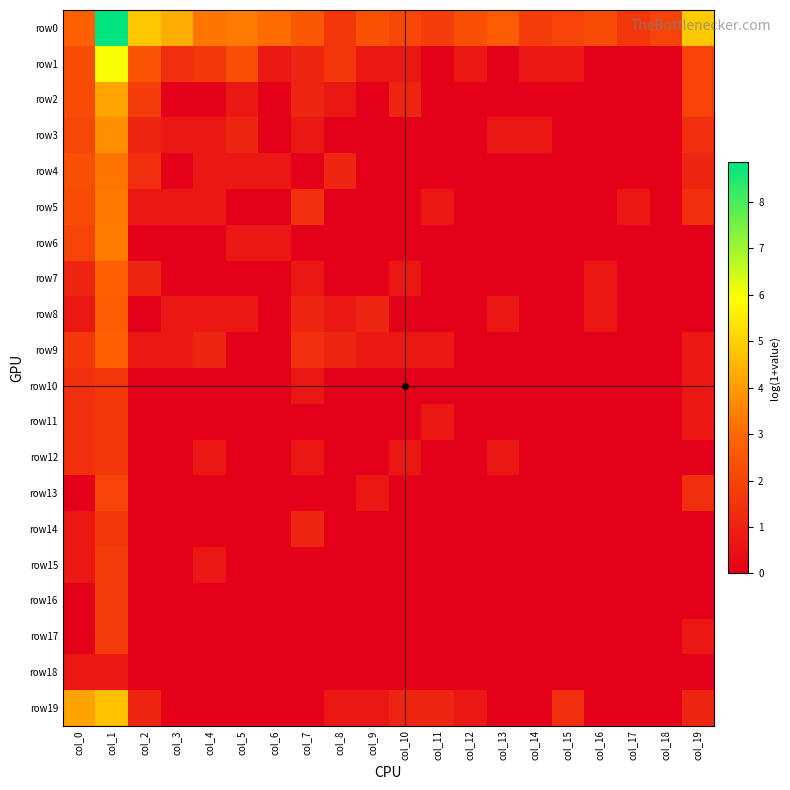

At which category is the sum across all series the highest?

col_1